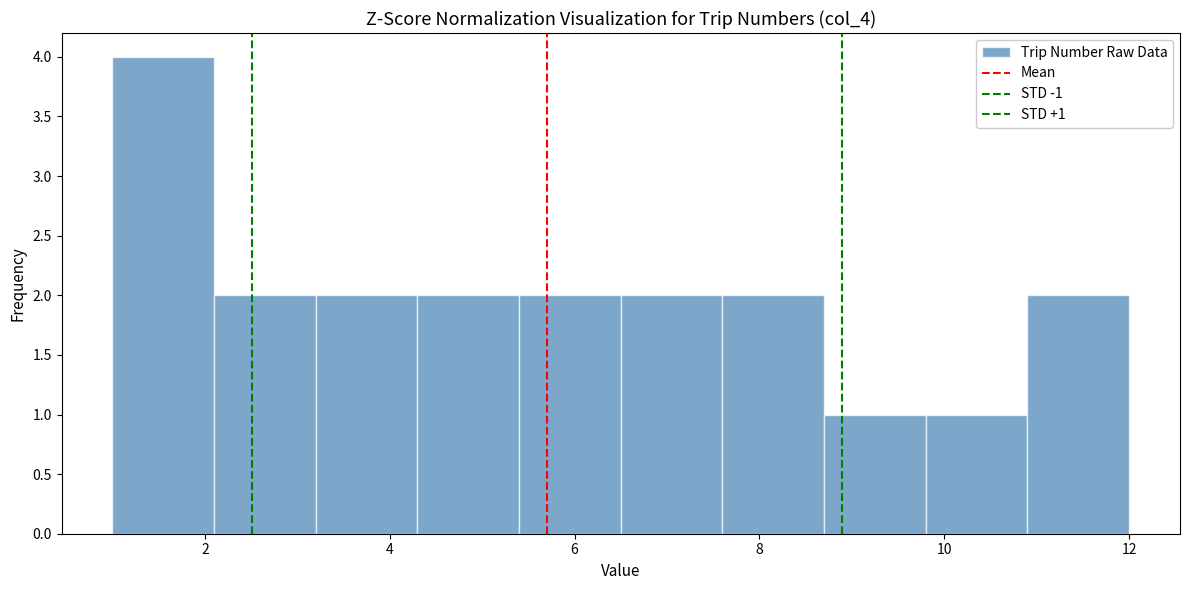

Which range on the x-axis has the tallest bar?

1.0 to 2.1